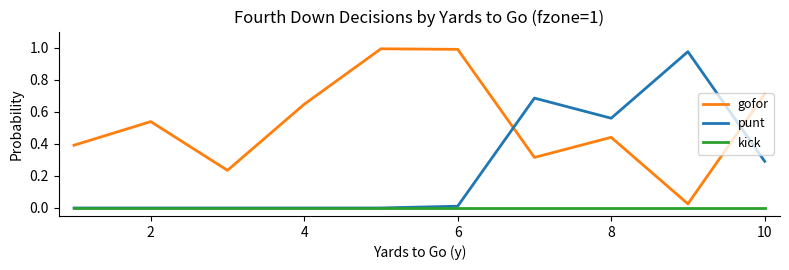

Rank the series by their average value, from lowest to highest.

kick, punt, gofor